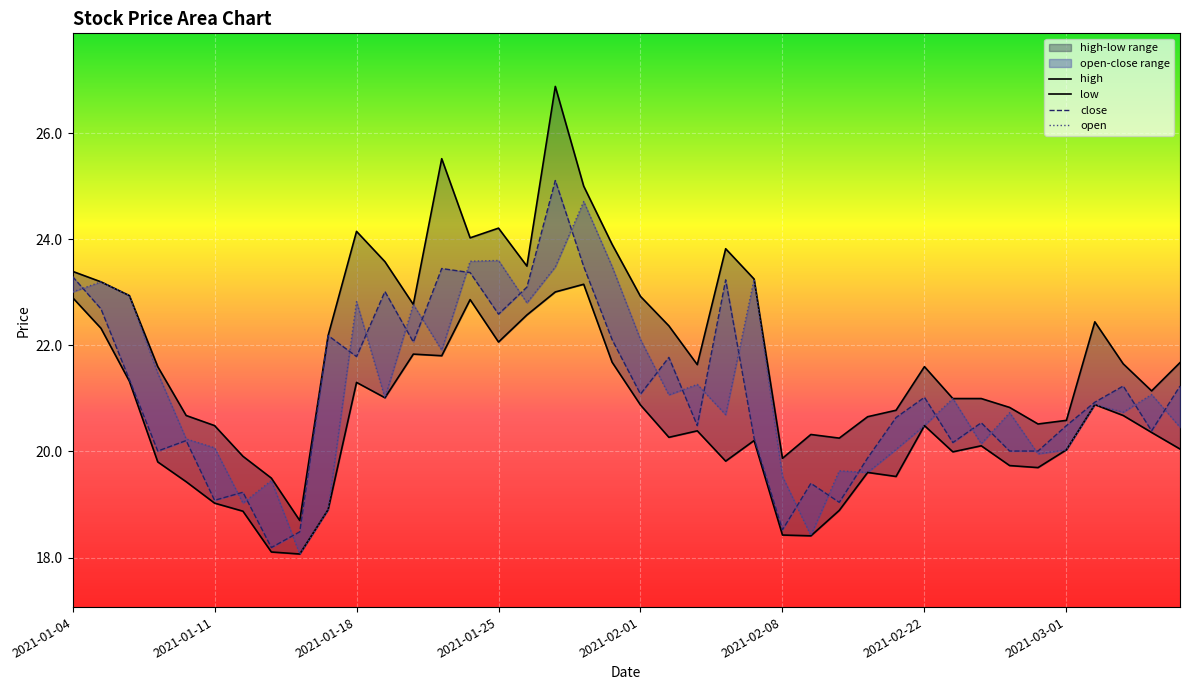

What is the sum of all low values?

818.5